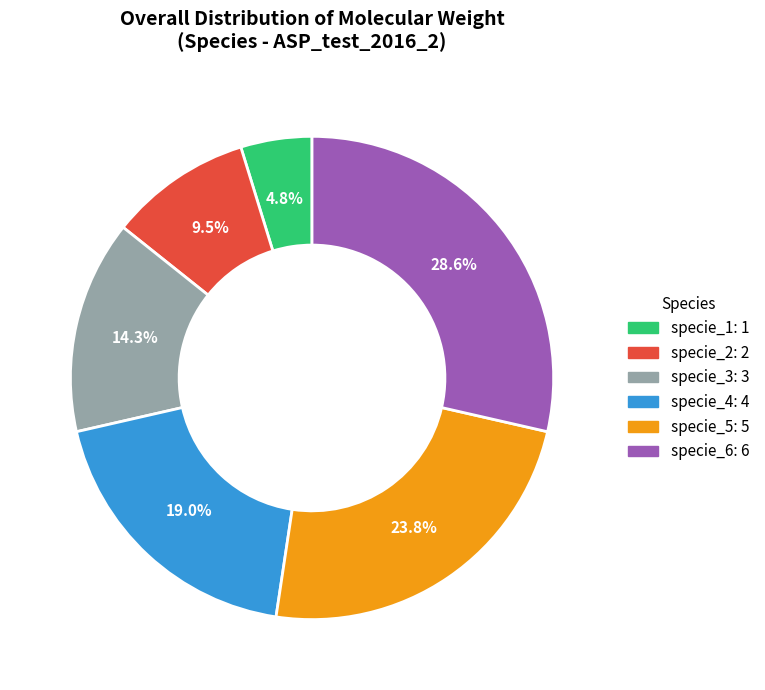

To the nearest percent, what is the average slice percentage?

17%